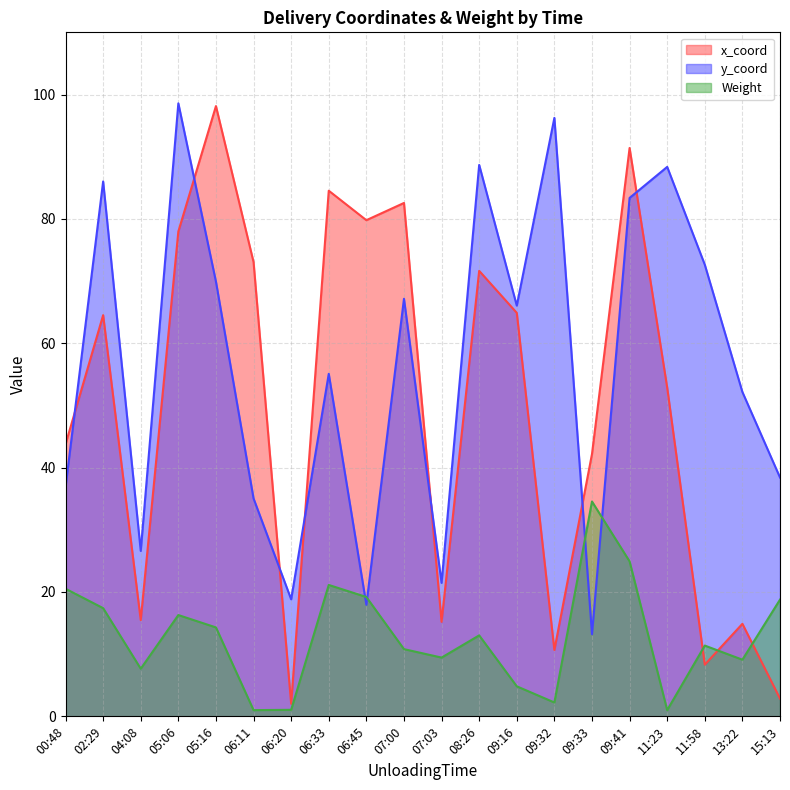

What are all the series names shown in the legend?

x_coord, y_coord, Weight